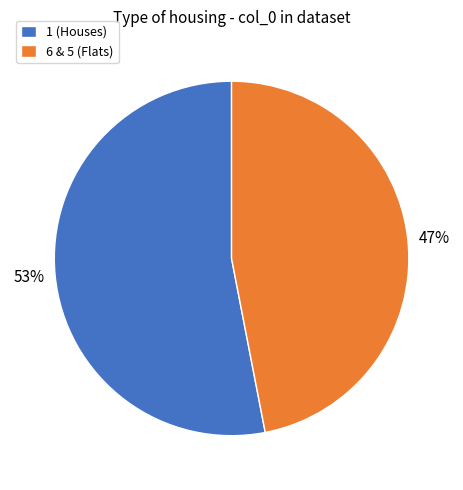

To the nearest percent, what portion does 1 (Houses) represent?

53%